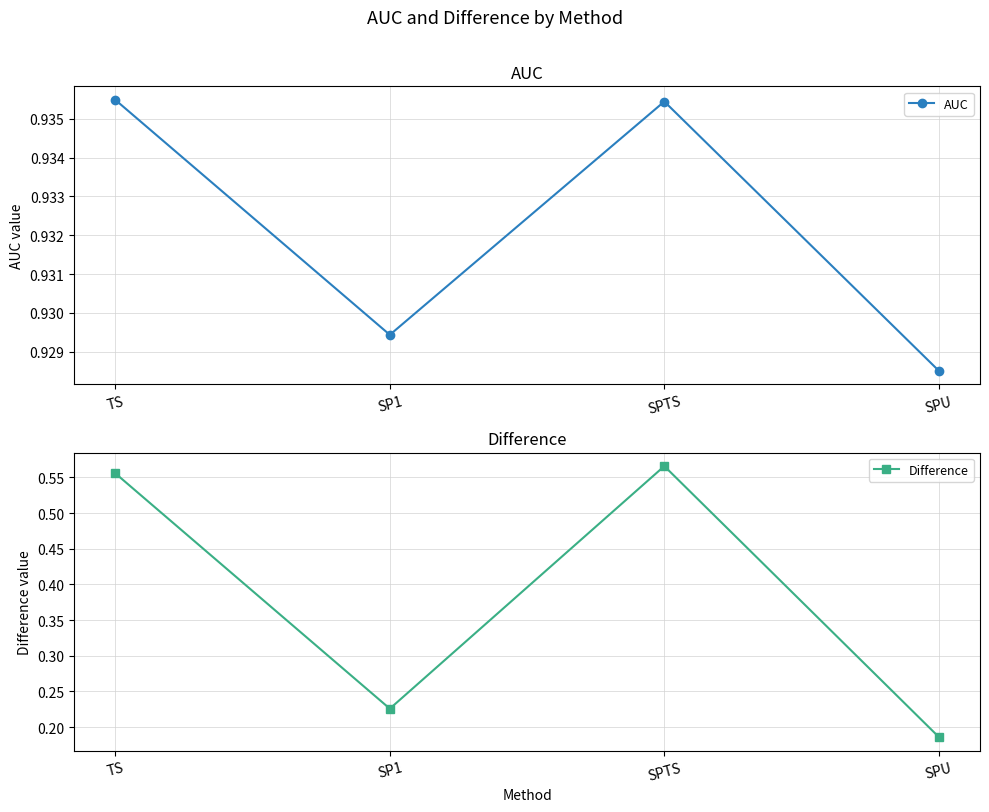

What is the sum of the AUC values at SPTS and SP1?

1.9